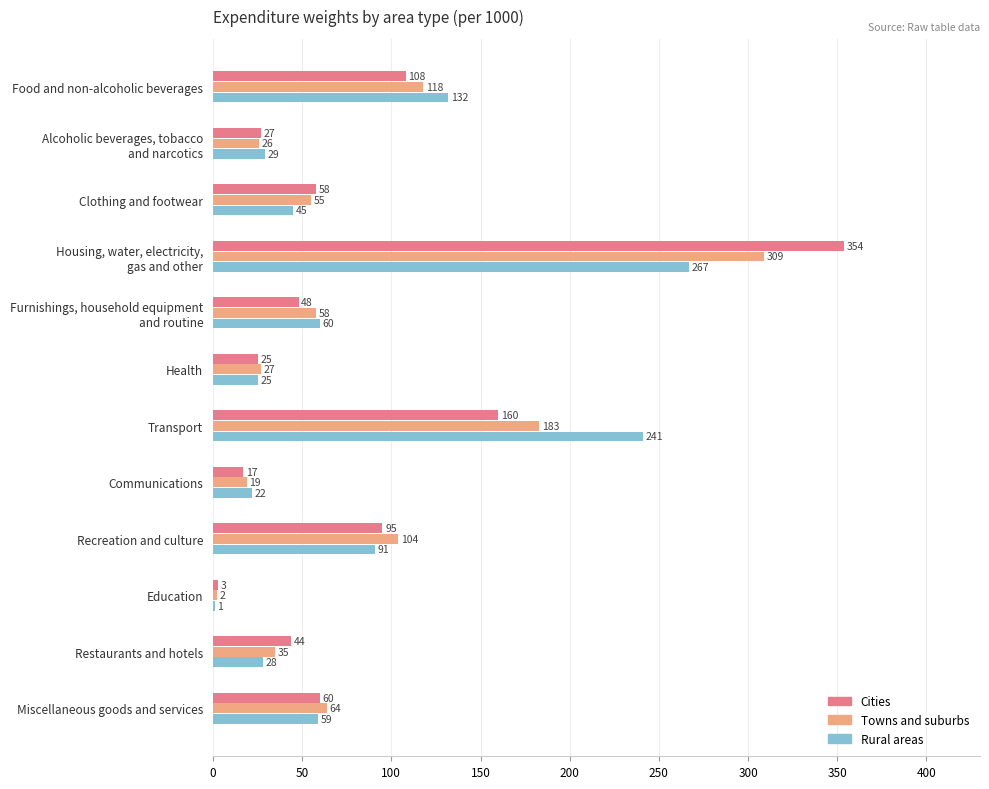

At which category does the chart reach its peak across all series?

Housing, water, electricity,
gas and other